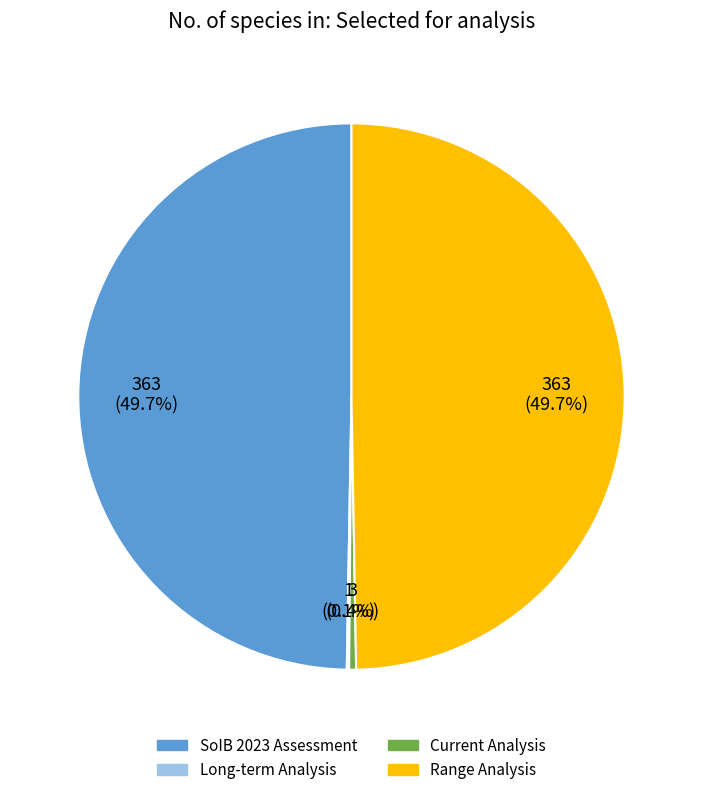

The SoIB 2023 Assessment slice represents 40% of the pie. True or false?

False